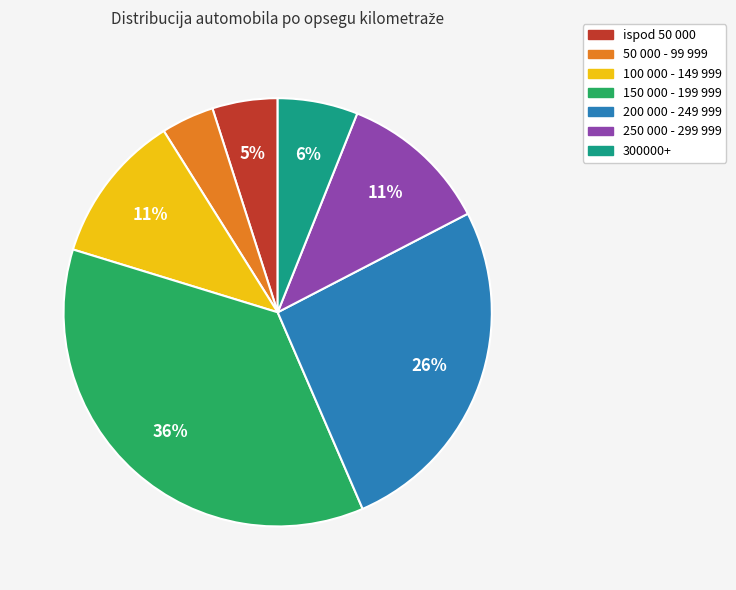

To the nearest percent, what is the difference between the 300000+ and 50 000 - 99 999 slice percentages?

2%